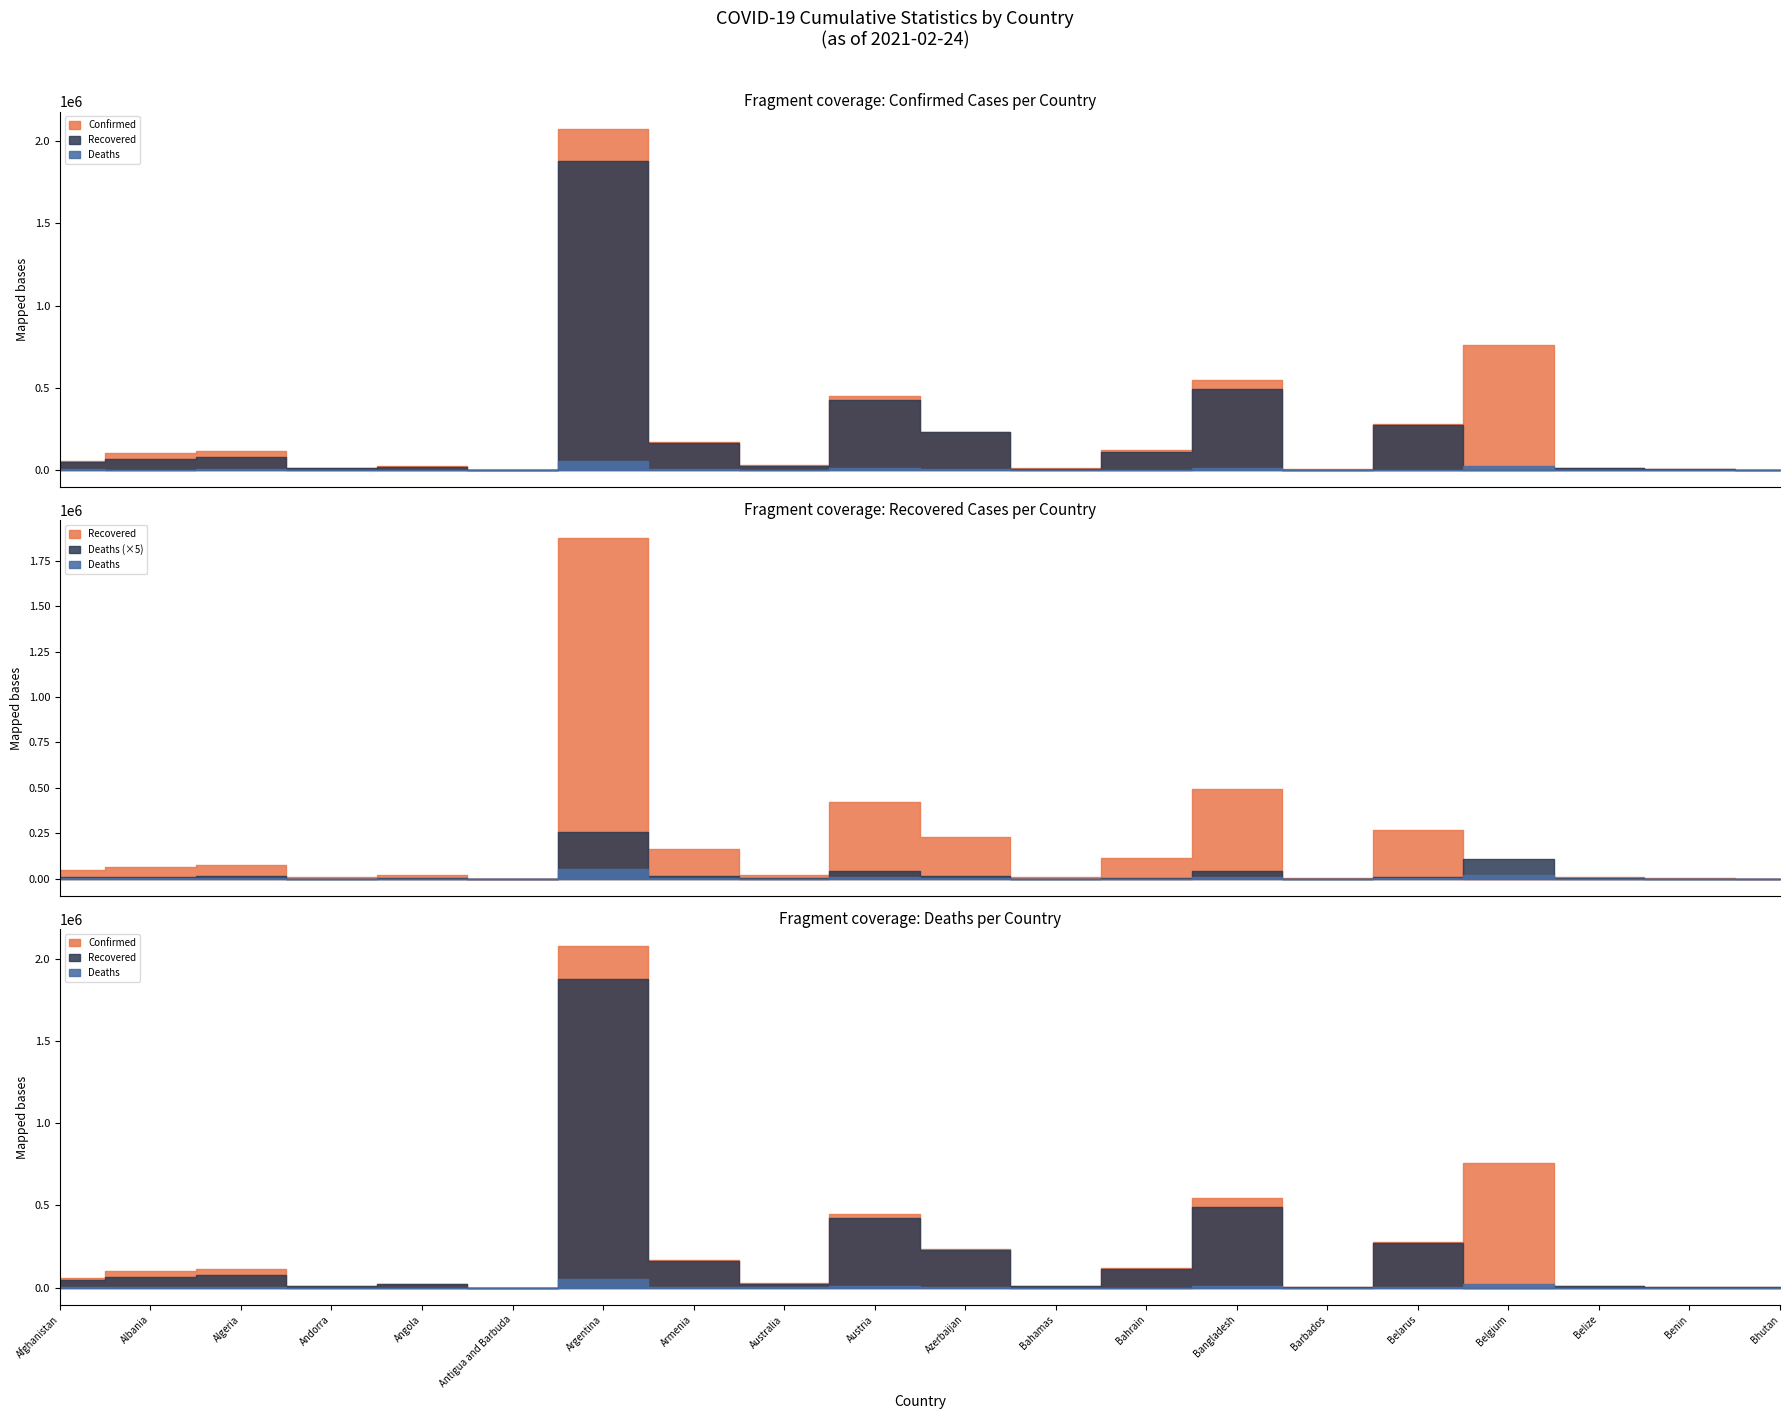

Reading left to right, what are all the values shown in this chart?

Confirmed: Afghanistan=55646	Albania=102306	Algeria=112279	Andorra=10739	Angola=20584	Antigua and Barbuda=636	Argentina=2077228	Armenia=170945	Australia=28939	Austria=448371	Azerbaijan=233424	Bahamas=8477	Bahrain=119205	Bangladesh=544116	Barbados=2852	Belarus=280428	Belgium=757696	Belize=12264	Benin=5434	Bhutan=867
Recovered: Afghanistan=49086	Albania=65403	Algeria=77382	Andorra=10285	Angola=19207	Antigua and Barbuda=233	Argentina=1877898	Armenia=162517	Australia=22892	Austria=423014	Azerbaijan=228012	Bahamas=7231	Bahrain=111691	Bangladesh=492887	Barbados=2063	Belarus=270289	Belgium=0	Belize=11799	Benin=4248	Bhutan=862
Deaths: Afghanistan=2435	Albania=1696	Algeria=2967	Andorra=110	Angola=500	Antigua and Barbuda=14	Argentina=51510	Armenia=3175	Australia=909	Austria=8434	Azerbaijan=3204	Bahamas=179	Bahrain=433	Bangladesh=8374	Barbados=31	Belarus=1930	Belgium=21956	Belize=314	Benin=70	Bhutan=1